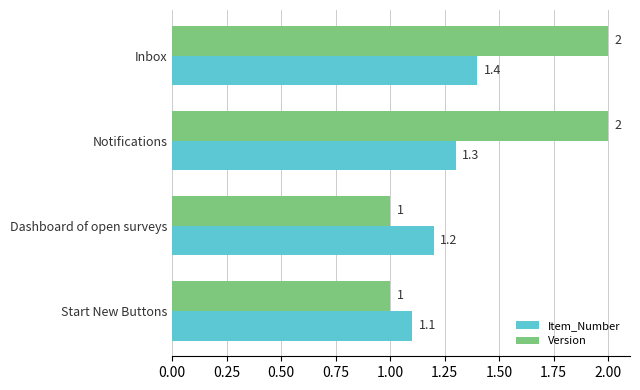

At Dashboard of open surveys, list the series in order from largest to smallest.

Item_Number, Version